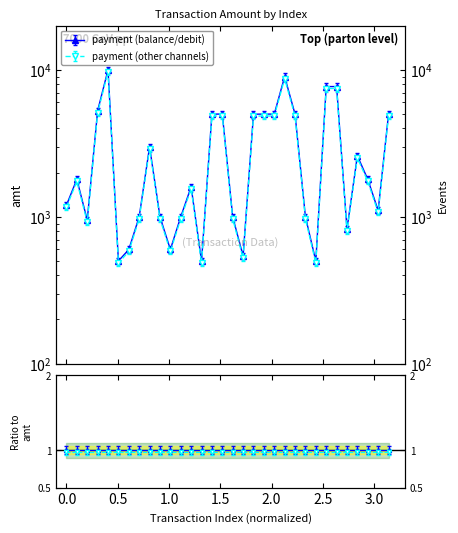

How many interior local valleys (lower than both neighbors) does the data have?

9